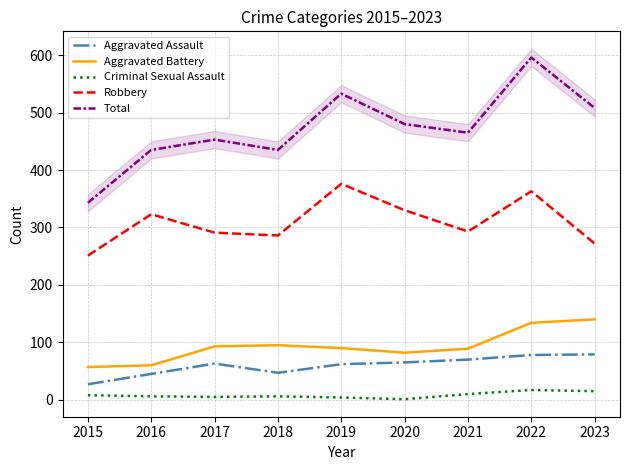

The value of Aggravated Assault at 2020 is 41. True or false?

False